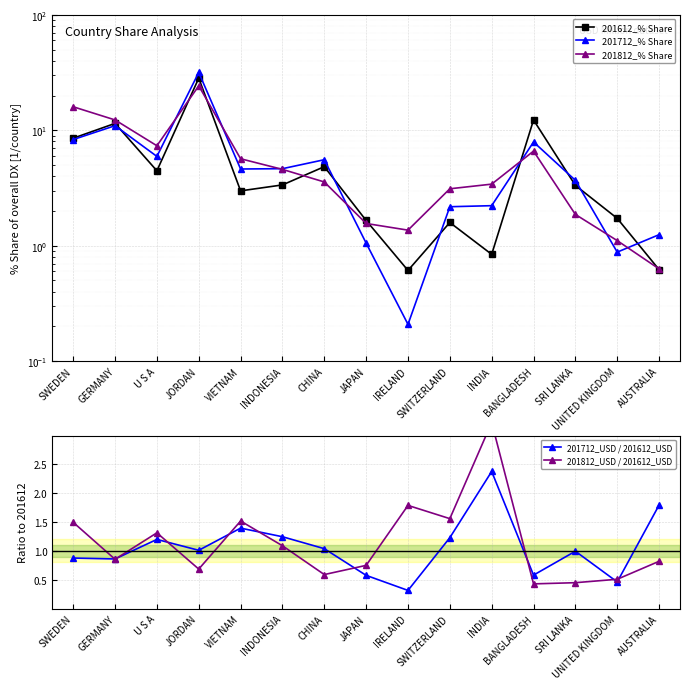

True or false: 201812_USD / 201612_USD and 201612_% Share intersect in this chart.

True